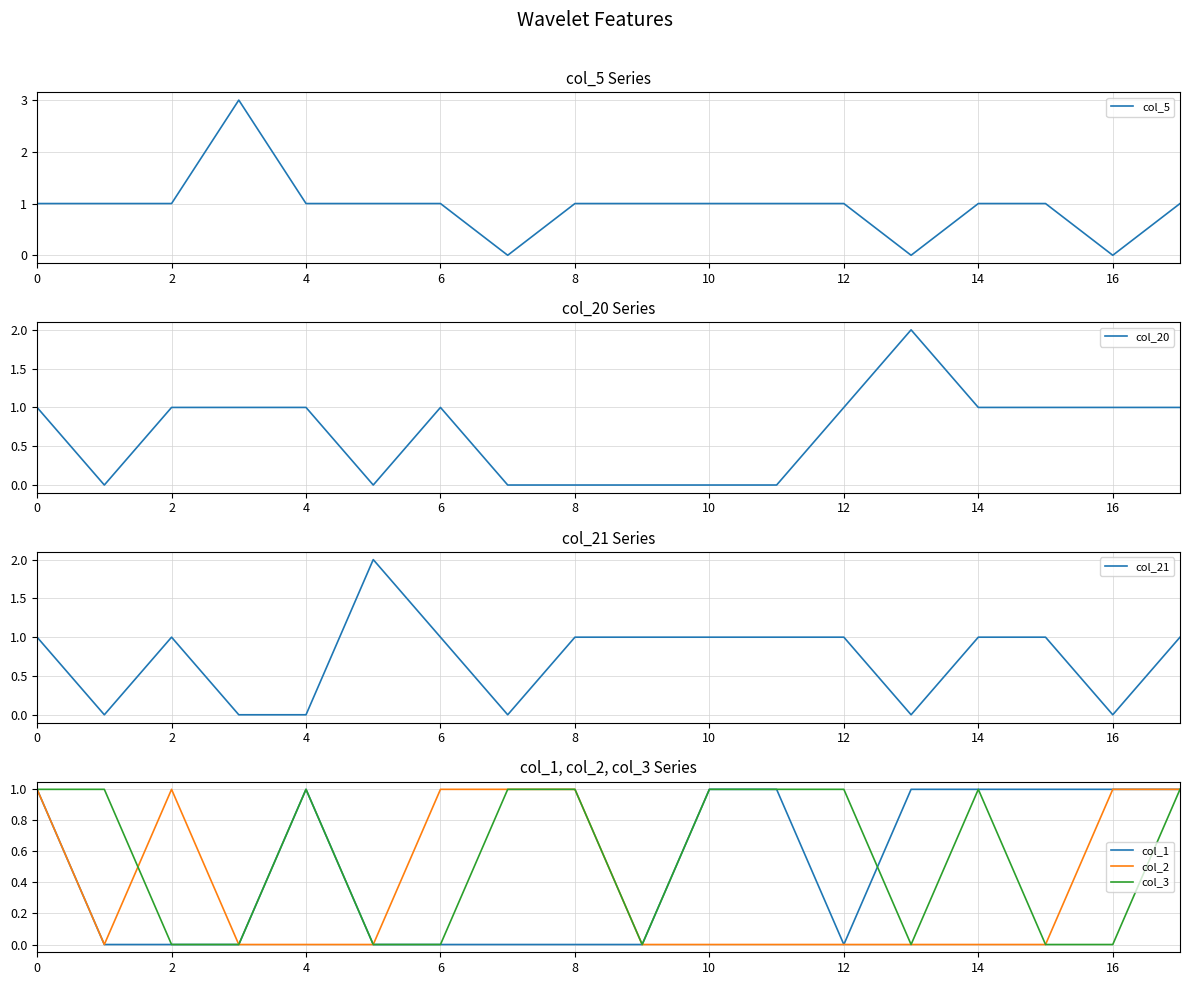

The col_2 series shows 0 at 16. True or false?

False